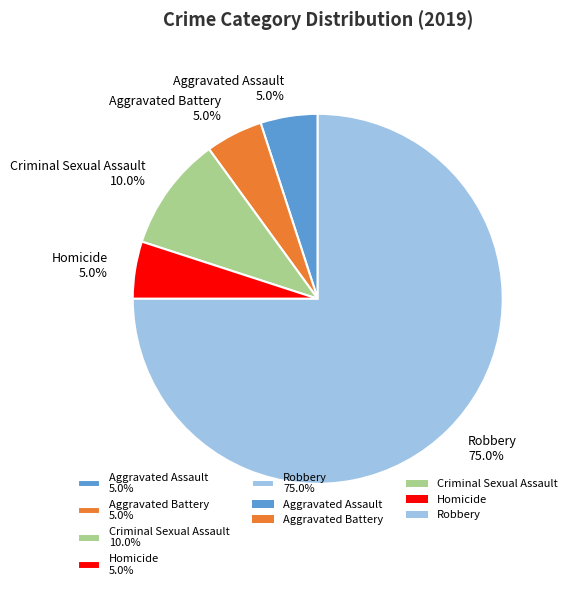

Which has a higher value, Robbery 75.0% or Homicide 5.0%?

Robbery 75.0%